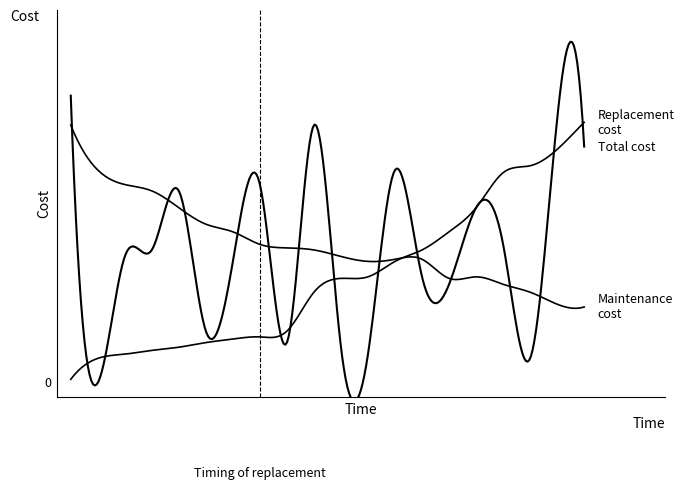

Where do Replacement cost and Total cost first cross each other?

0 and 1